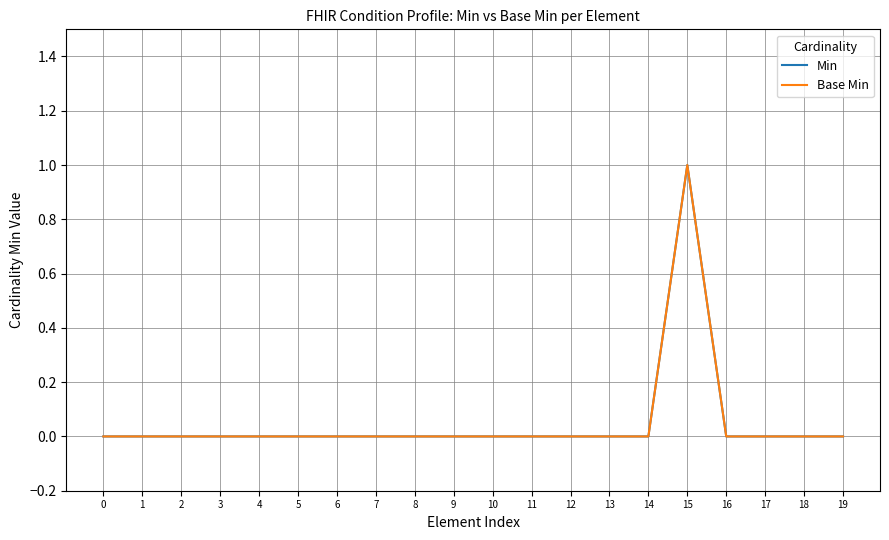

What is the maximum value for Base Min?

1